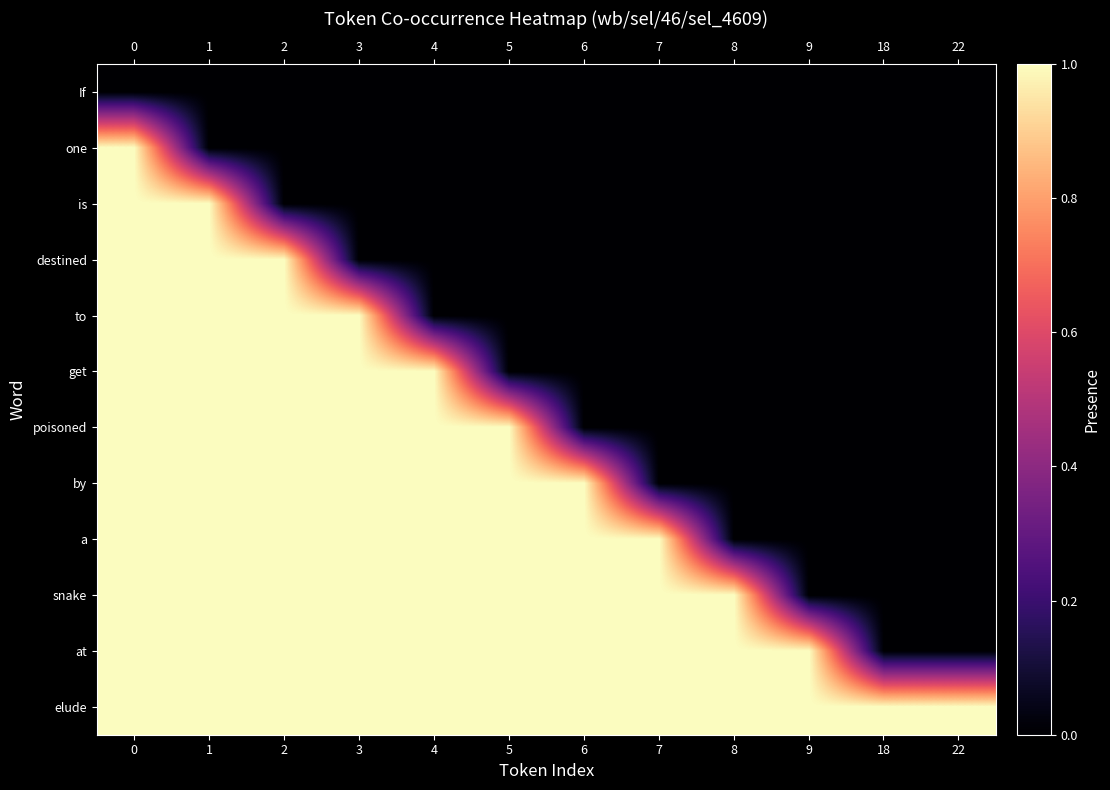

List the series in order of their peak value, highest first.

one, is, destined, to, get, poisoned, by, a, snake, at, elude, If